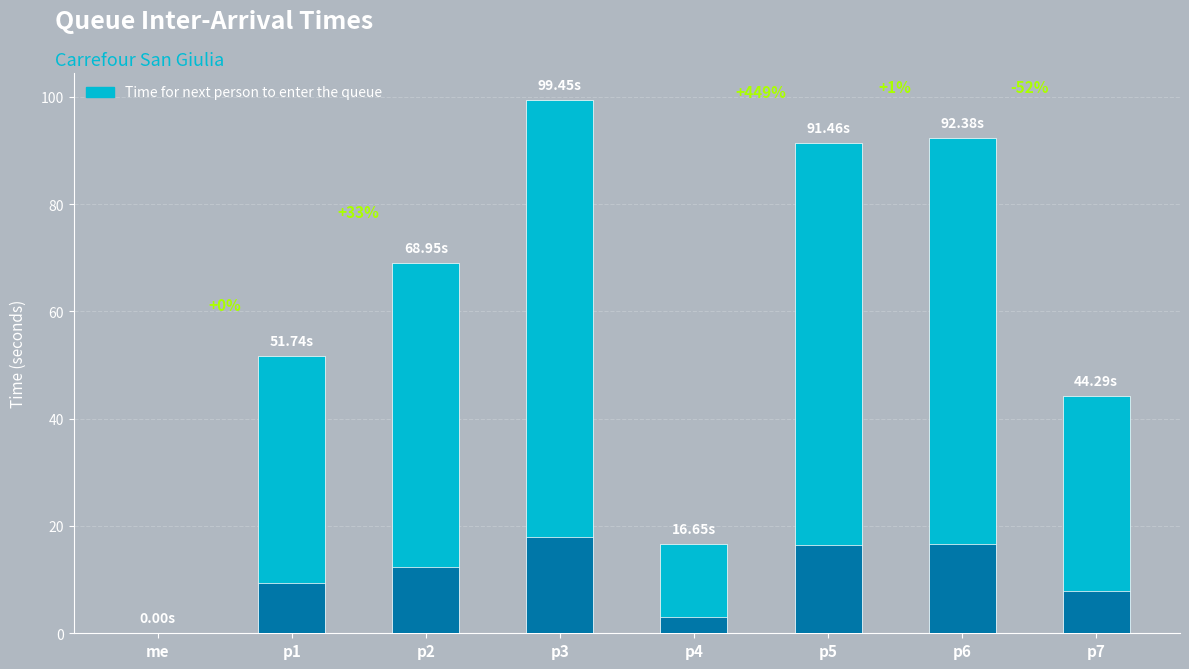

How many data points are less than 68?

4